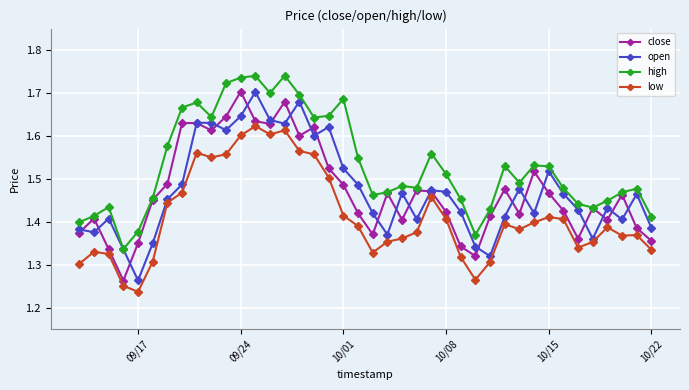

Count the close values in the range 1 to 2.

40